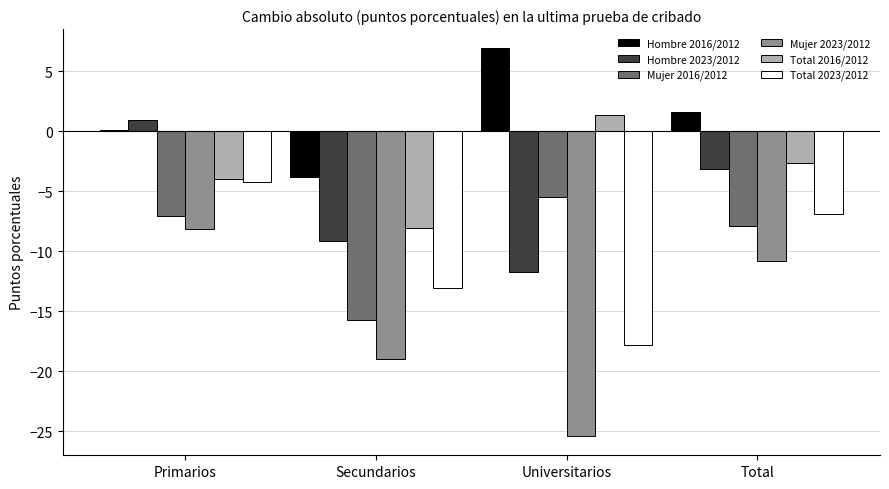

What is the sum of the Total 2023/2012 values at Primarios and Secundarios?

-17.3